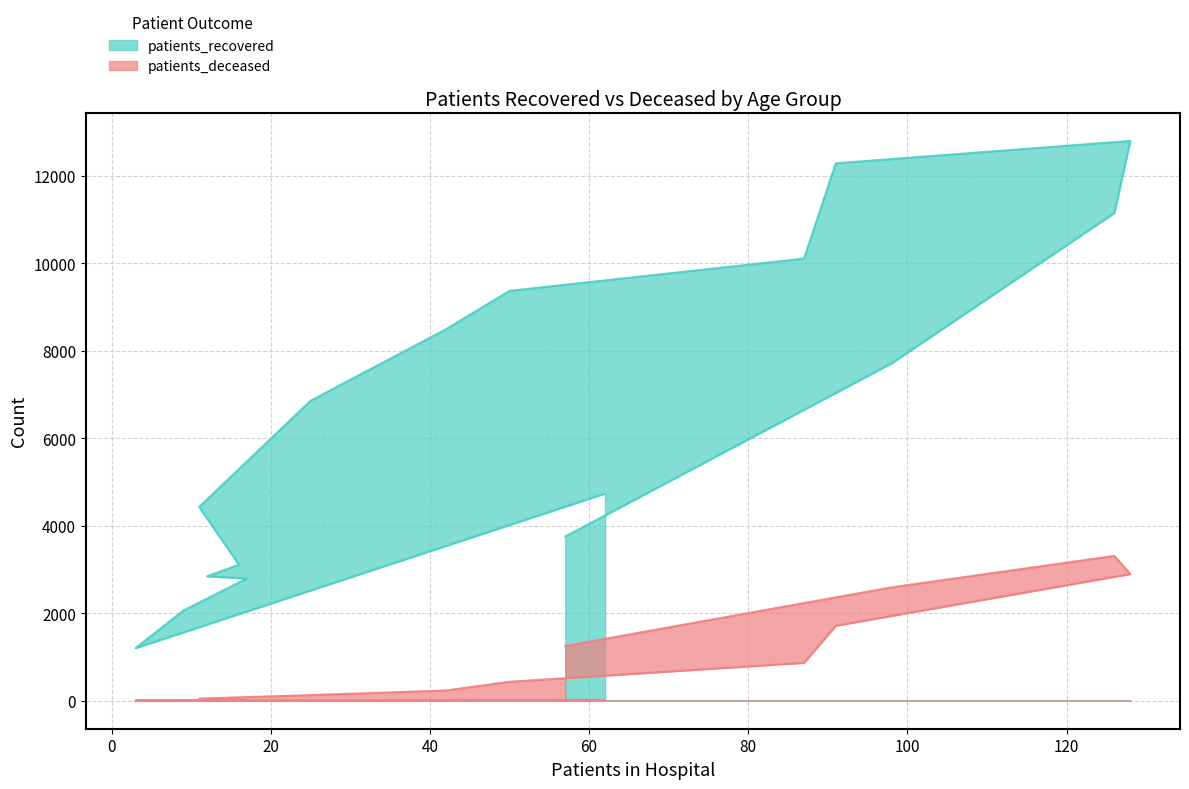

Reading right to left, transcribe all the data shown in this chart.

patients_recovered: 3755	7716	11155	12803	12291	10112	9374	8495	6860	4433	3111	2846	2796	2060	1203	4738
patients_deceased: 1252	2593	3312	2898	1716	867	433	234	129	49	24	18	17	3	4	19